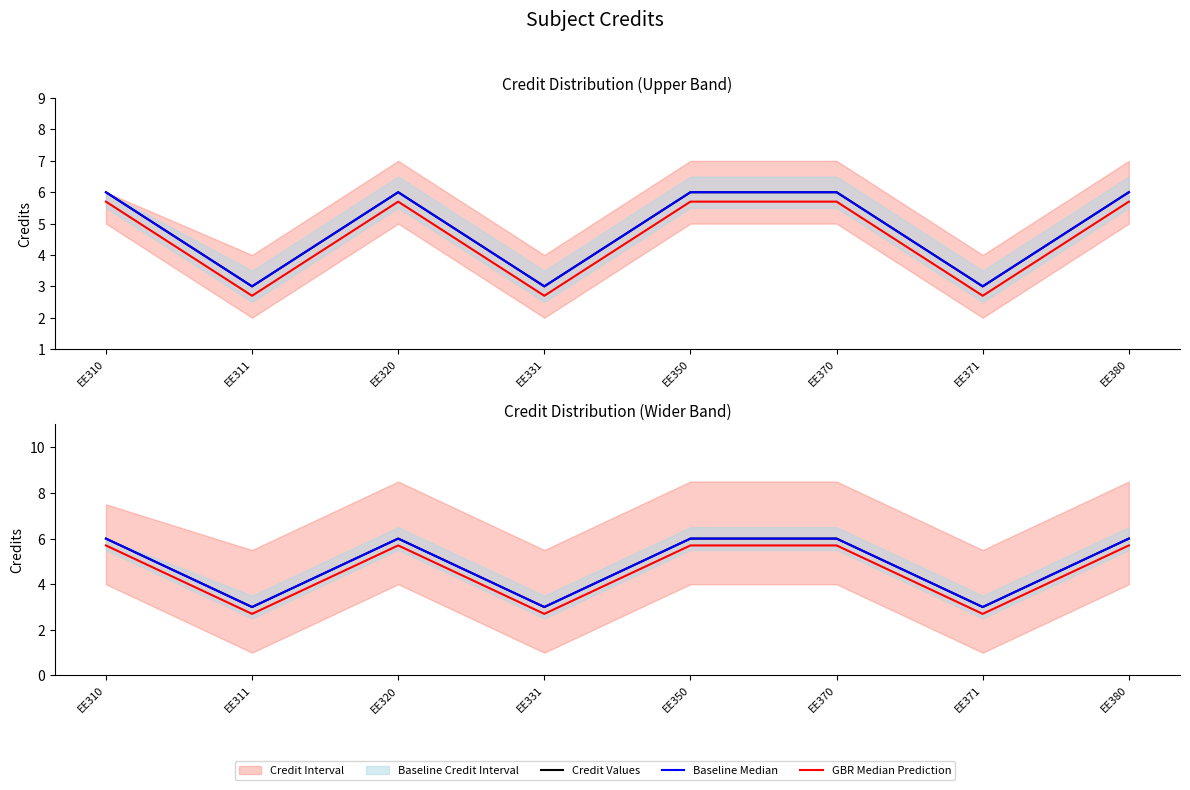

What is the total value across all series at EE331?

8.7